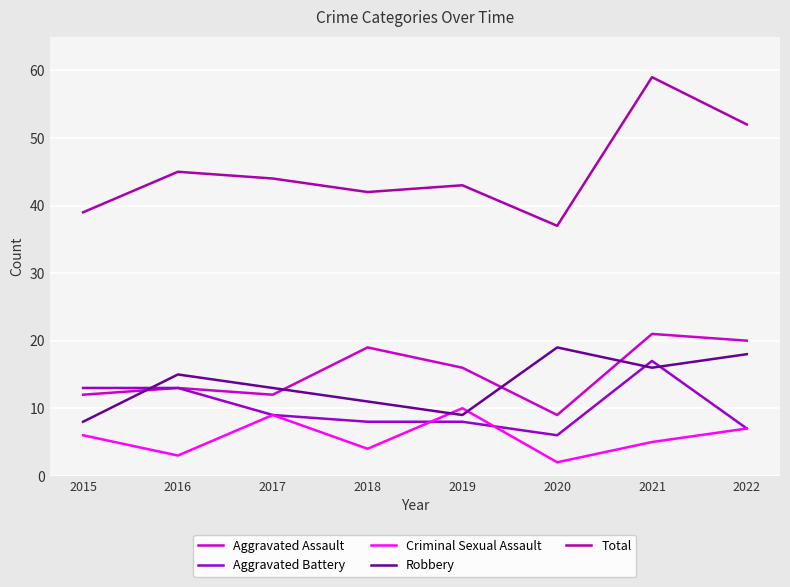

In Criminal Sexual Assault, how many points are higher than both neighbors (excluding endpoints)?

2